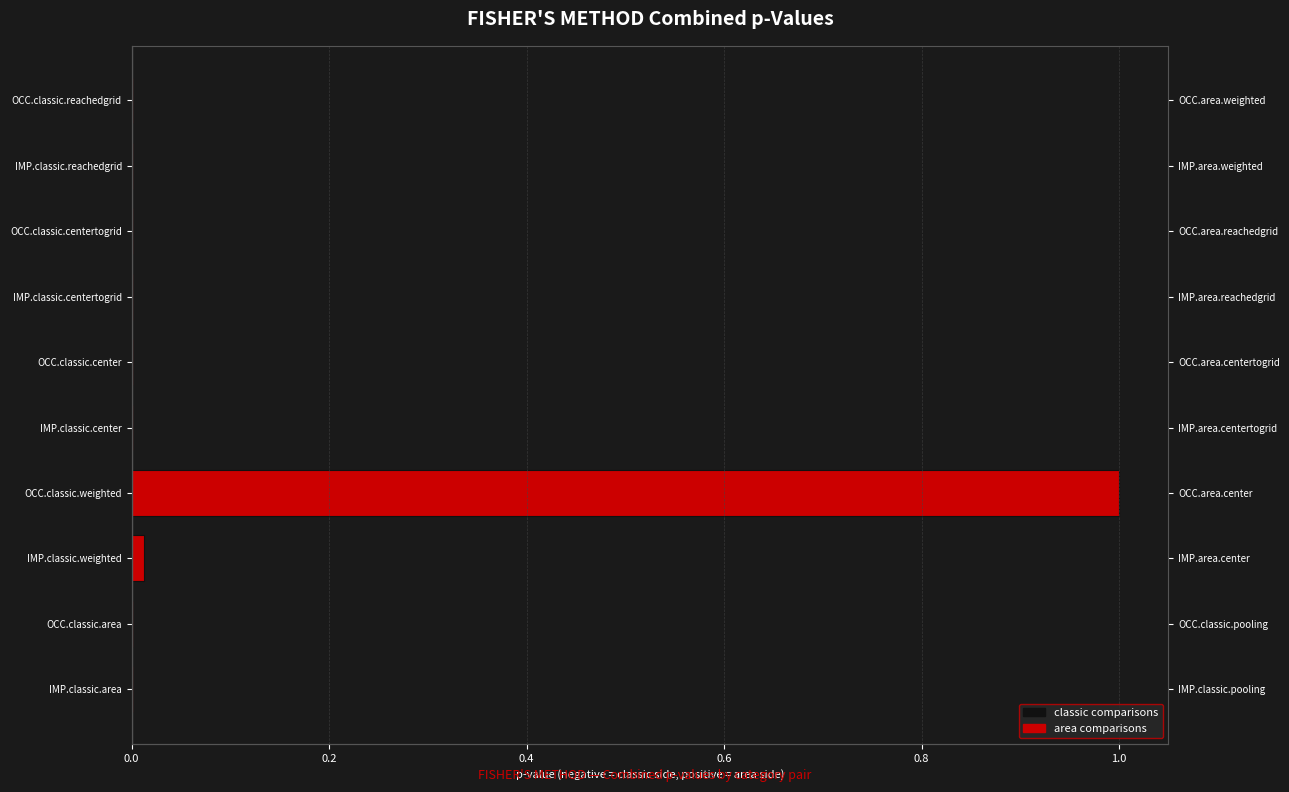

The value of classic comparisons at 0.2 is 1.2. True or false?

False